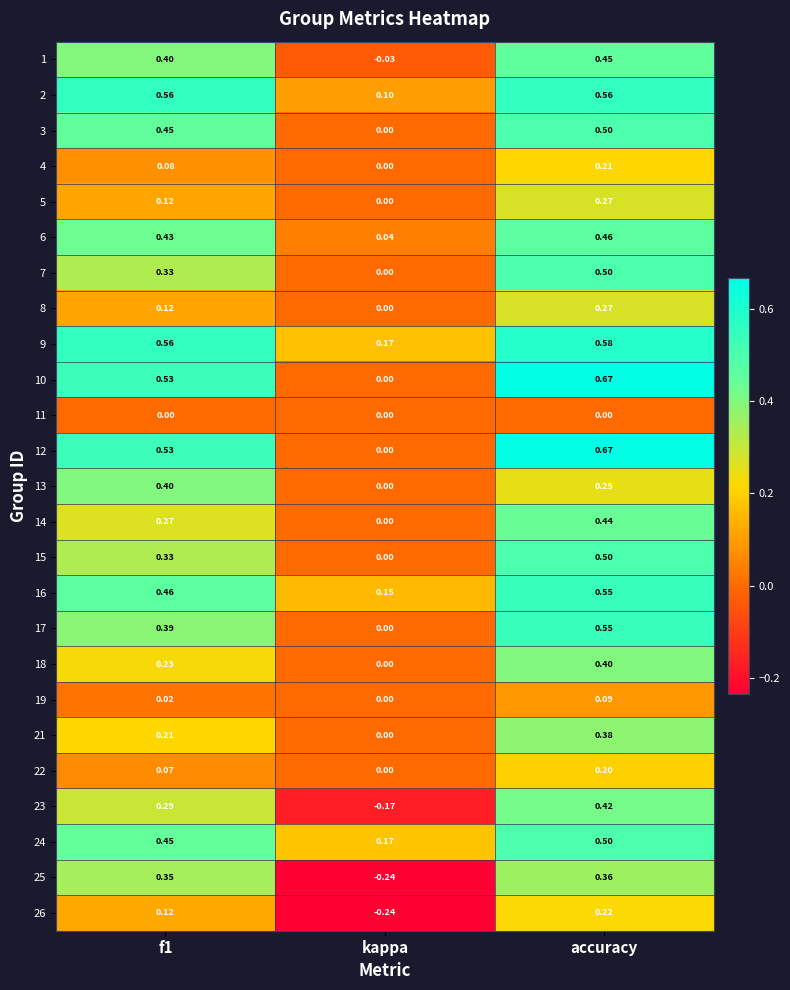

Which series has the largest total across all categories?

9